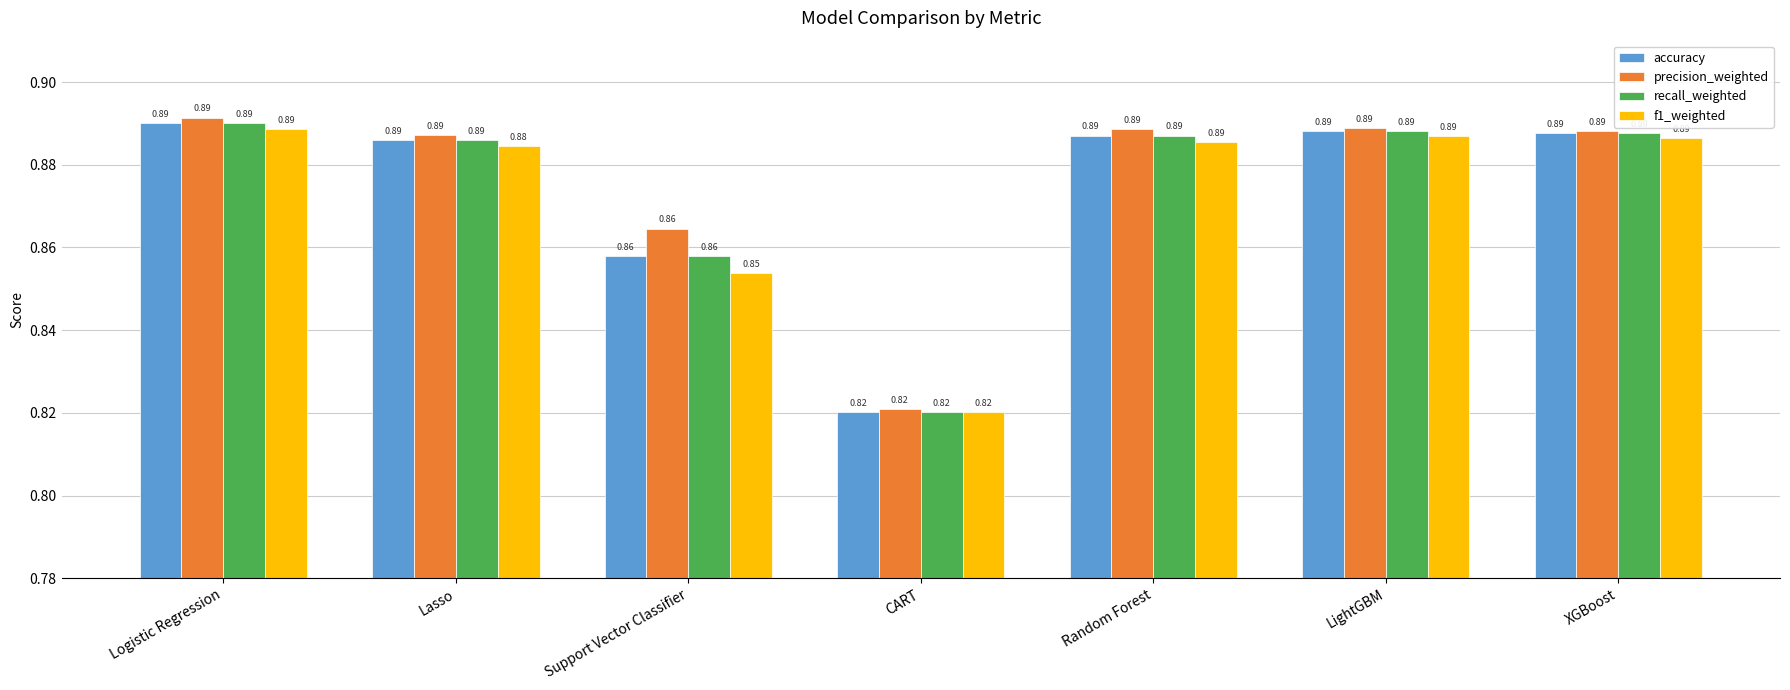

At which label does recall_weighted reach its minimum?

CART